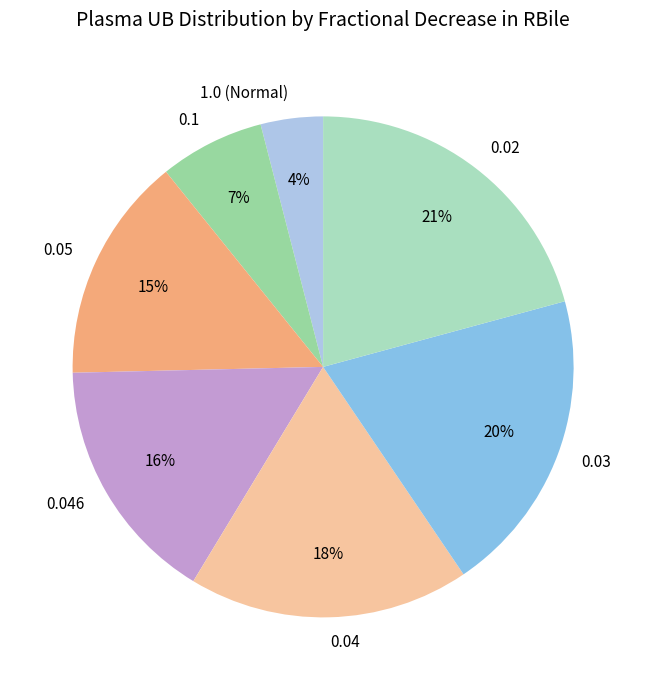

Rank the categories by value from lowest to highest.

1.0 (Normal), 0.1, 0.05, 0.046, 0.04, 0.03, 0.02